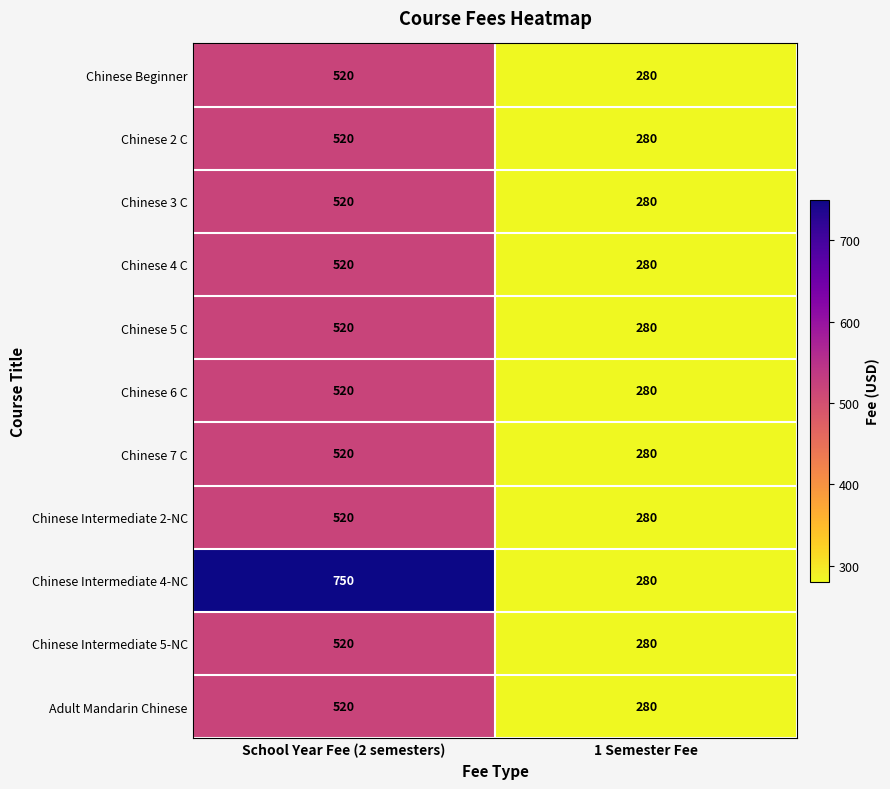

Read the Chinese 2 C value at School Year Fee (2 semesters).

520